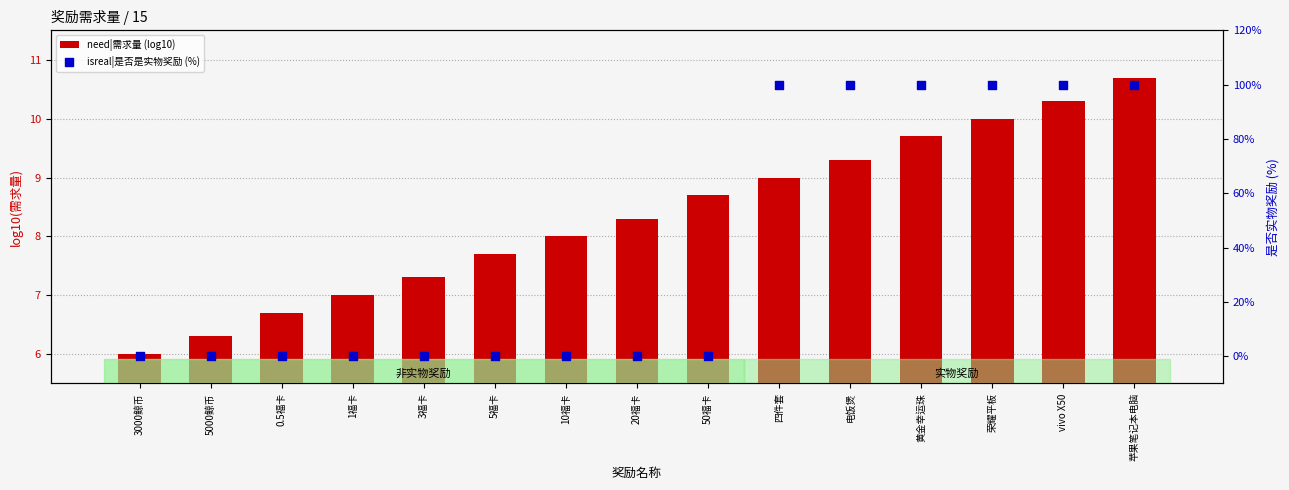

At how many categories does at least one series exceed 71?

6